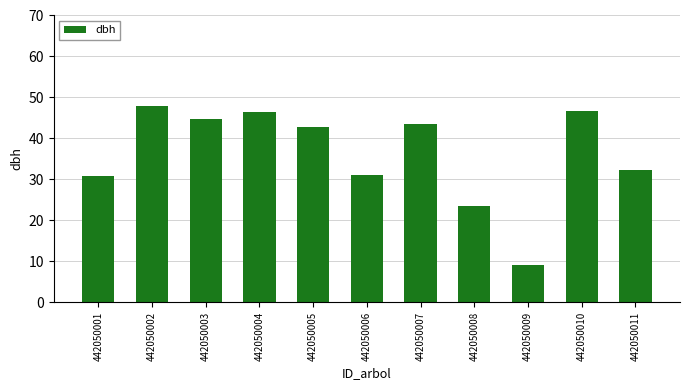

How many distinct data groups are displayed?

1